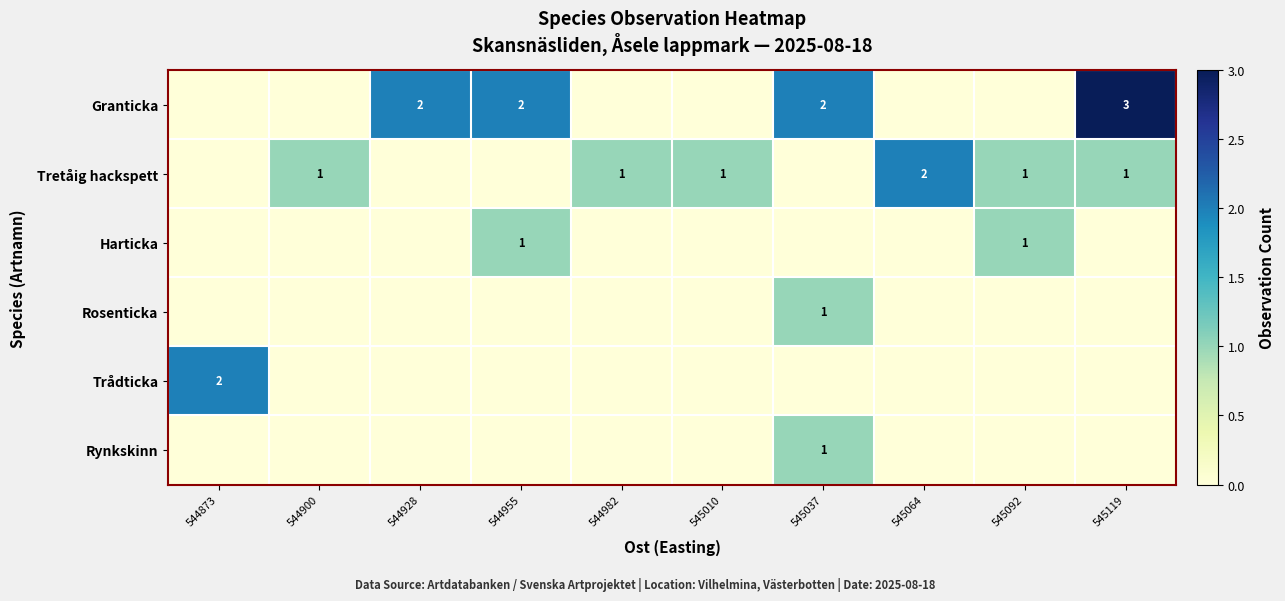

True or false: Tretåig hackspett has a value of 1 at 545119.

True